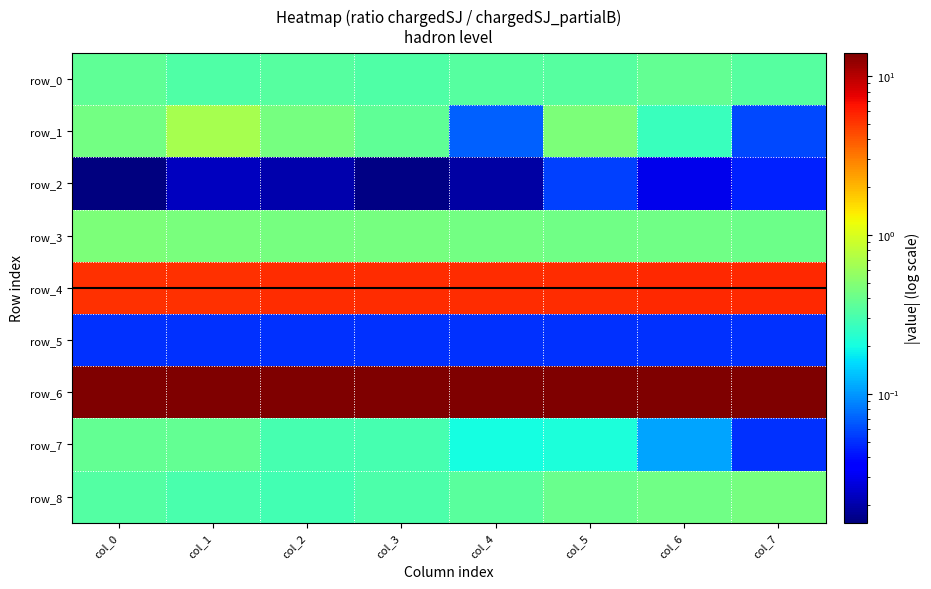

At which category is the sum across all series the highest?

col_1